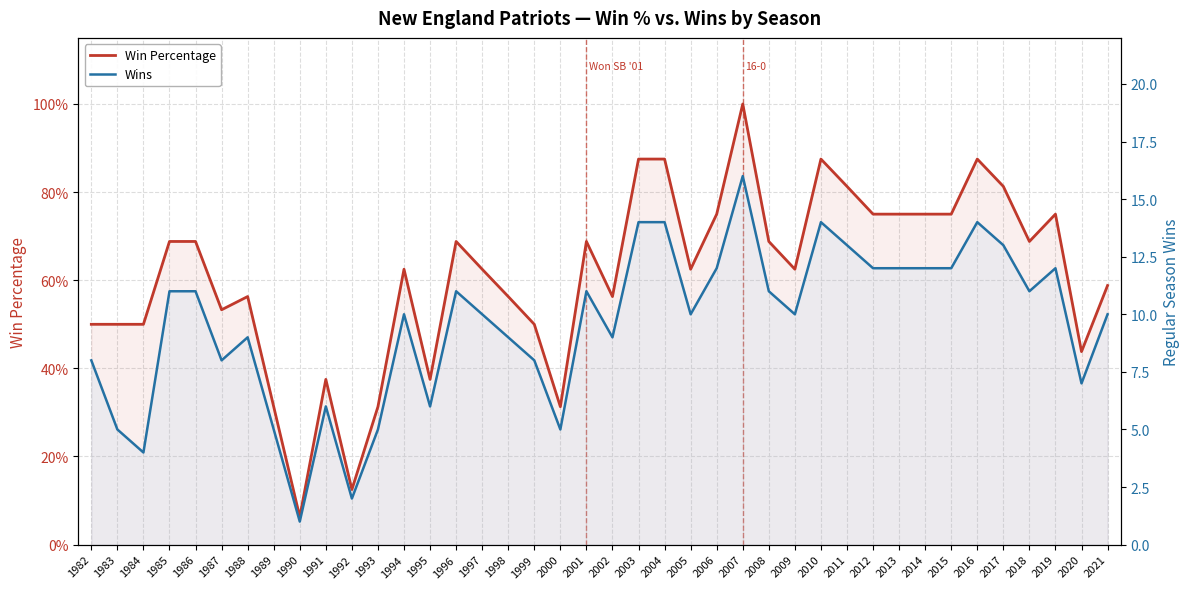

Which category has the lowest value across all series?

1990